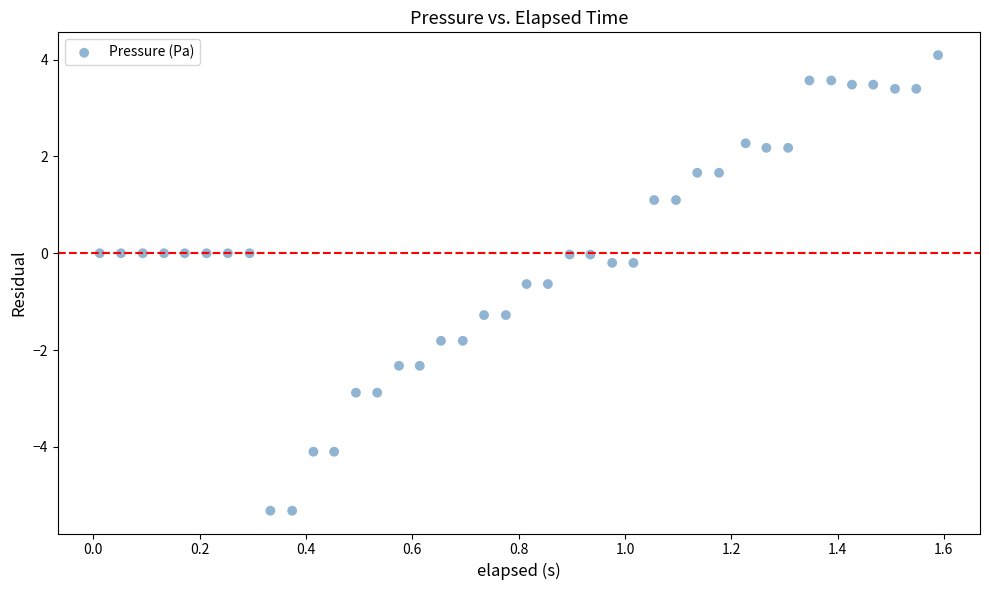

What is the range of Y values (max minus min)?

9.4